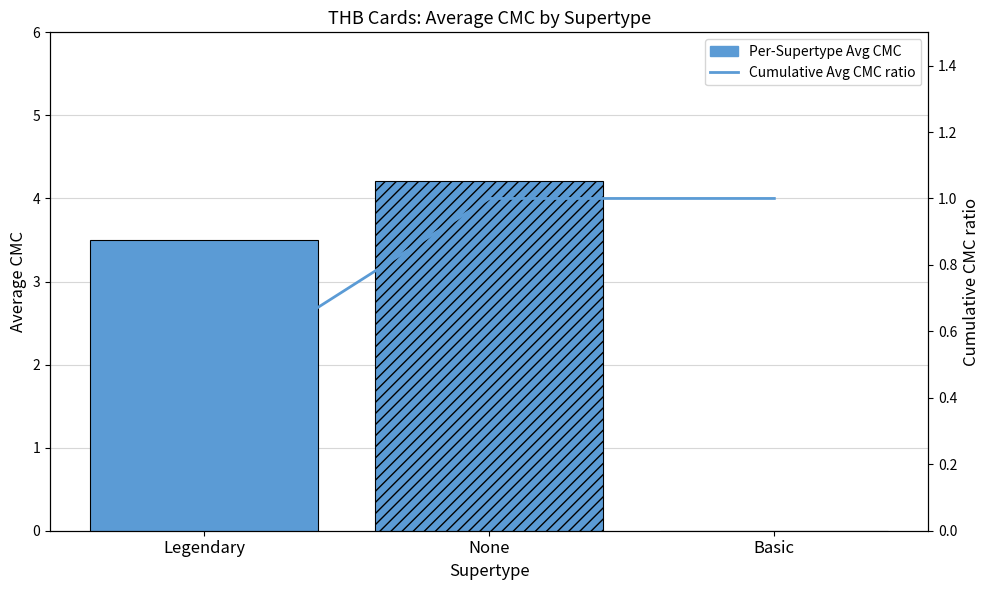

List the series in order of their peak value, highest first.

Per-Supertype Avg CMC, Cumulative Avg CMC ratio